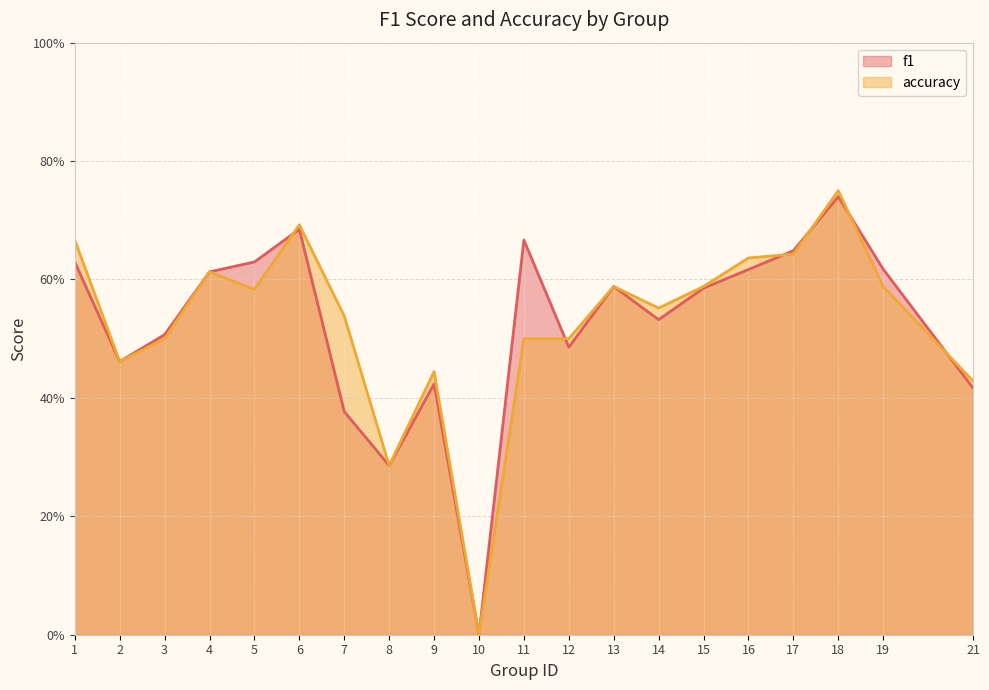

In f1, how many points are higher than both neighbors (excluding endpoints)?

5